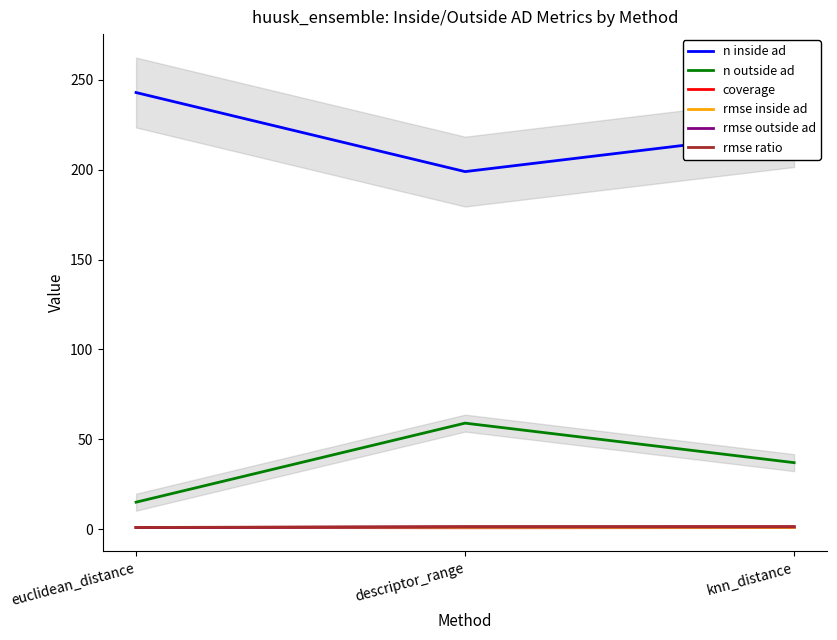

How many data points in rmse outside ad are less than 1?

1